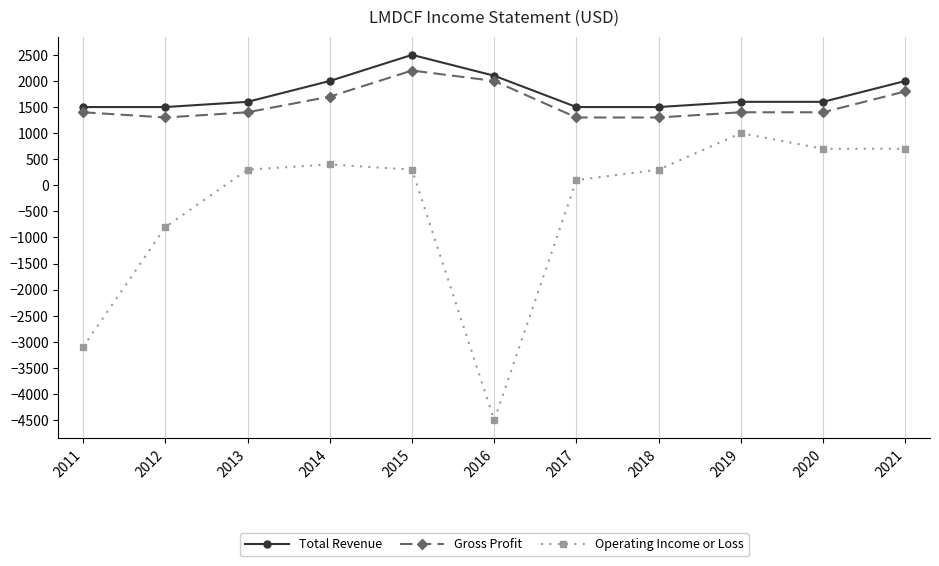

How many lines are shown in the chart?

3